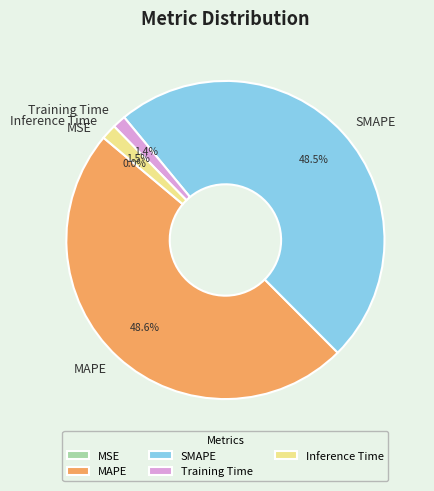

Is there a majority slice in this chart?

No